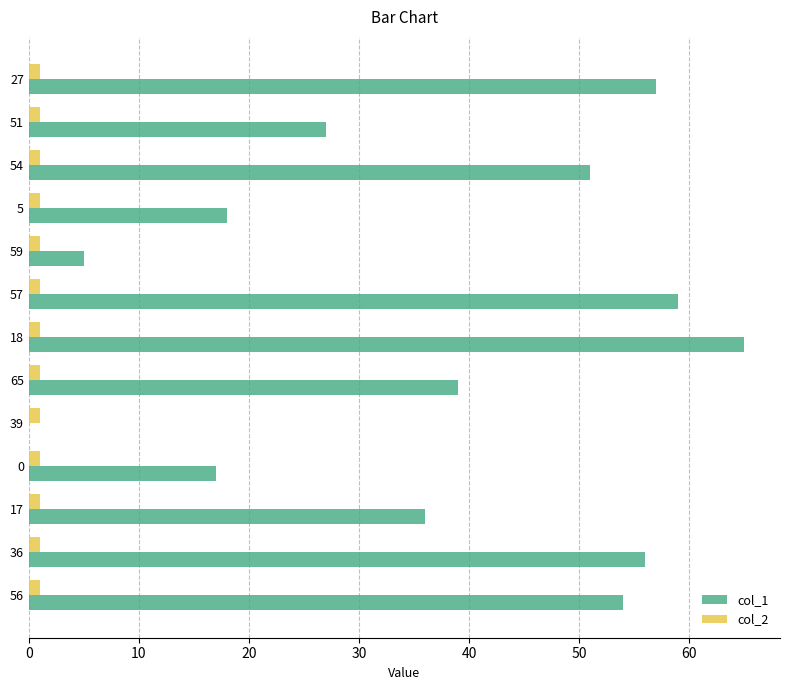

The col_1 series shows 12 at 65. True or false?

False